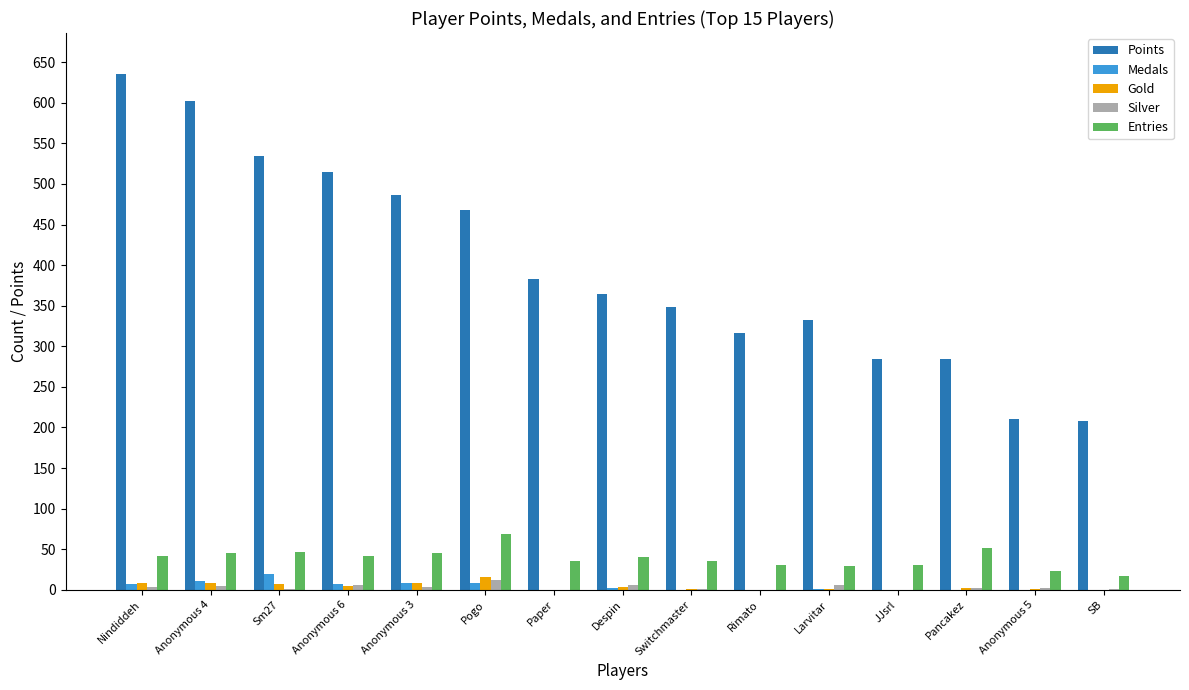

What is the sum of all Gold values?

61